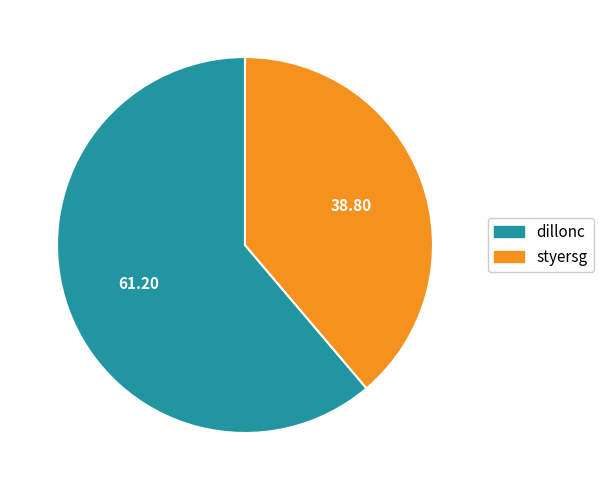

Which has a higher value, dillonc or styersg?

dillonc